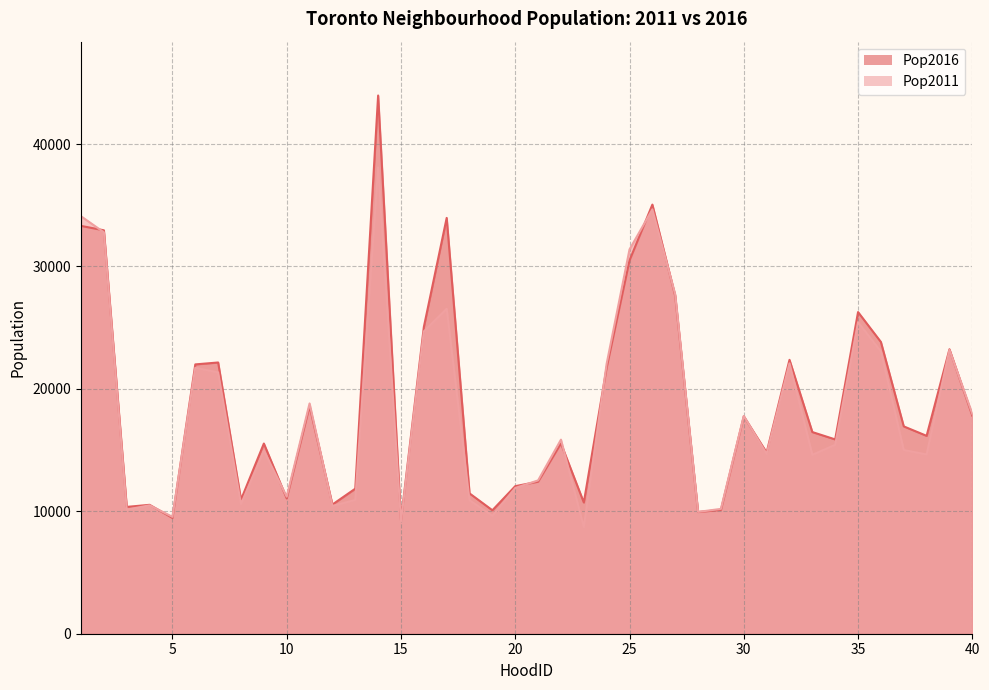

Rank the series by their average value, from lowest to highest.

Pop2011, Pop2016